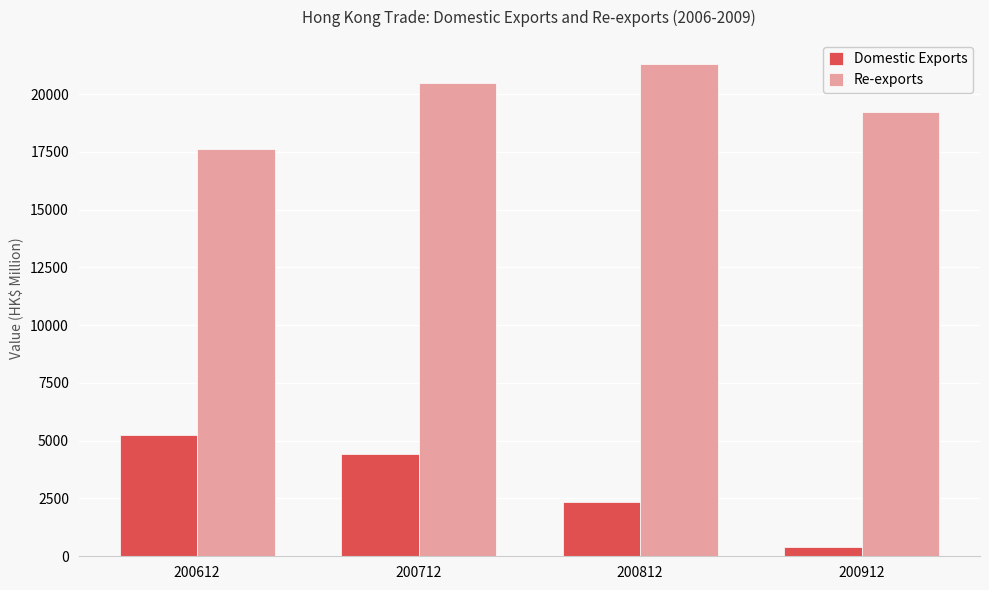

How many groups of bars are there?

4